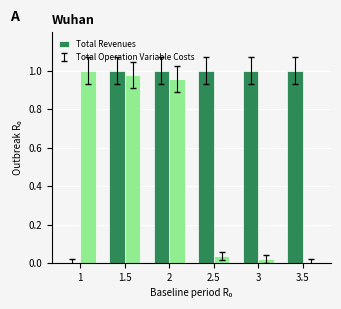

The Total Operation Variable Costs series shows 0.0 at 2.5. True or false?

True